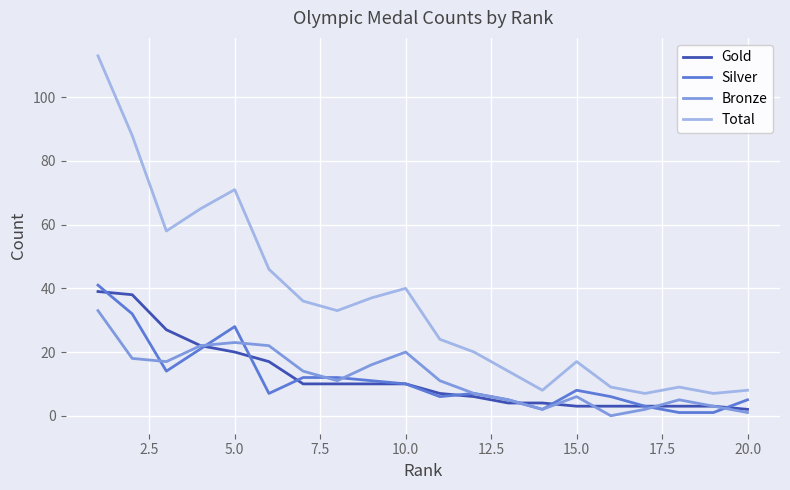

What is the greatest value displayed?

113